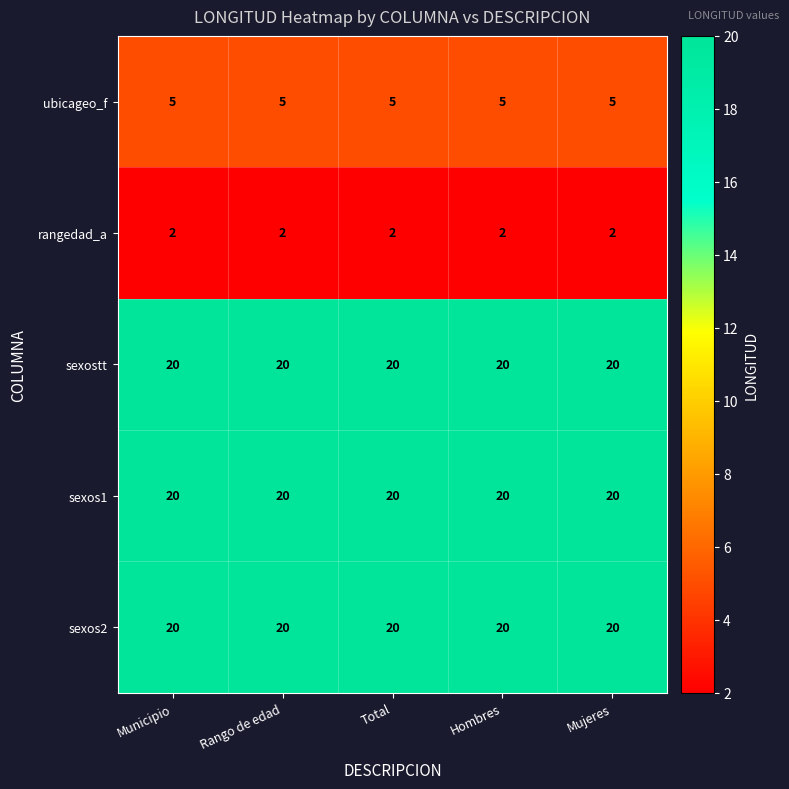

What is the difference between the highest and lowest values at Hombres?

18